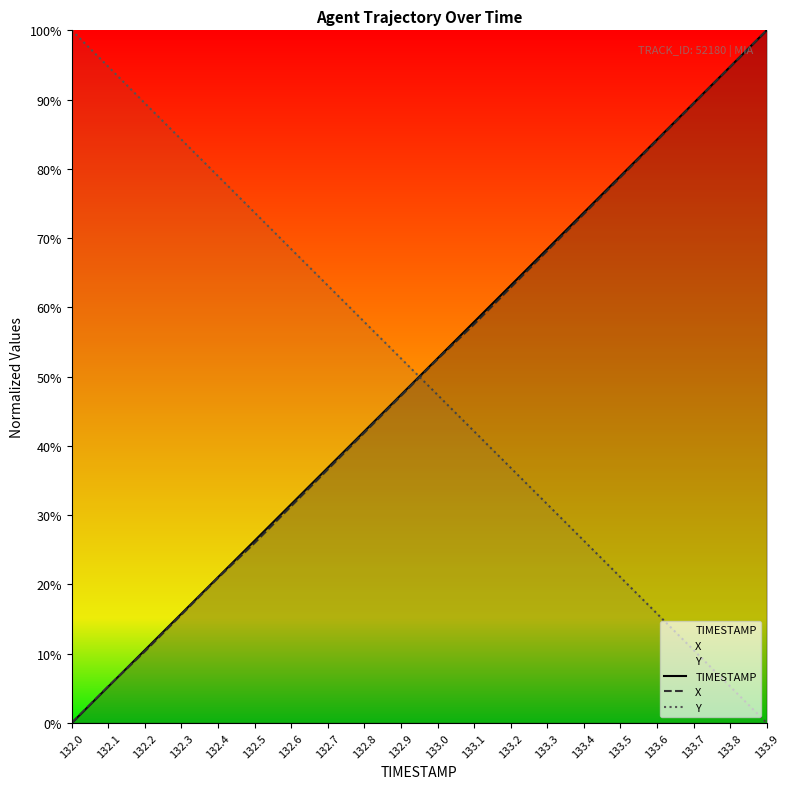

Is it true that Y equals 57.9 at 132.8?

True